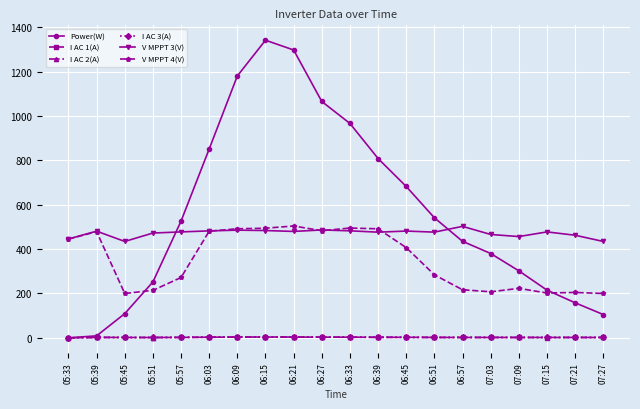

What is the highest value of the V MPPT 4(V) series?

504.0